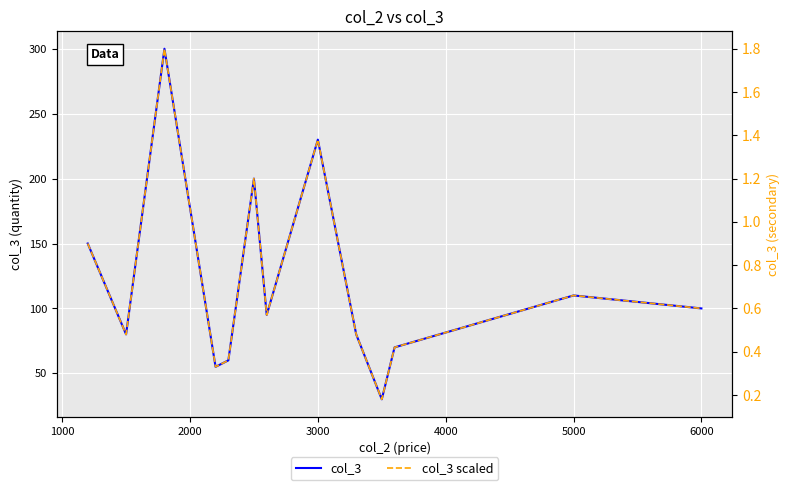

What is the sum of all col_3 scaled values?

10.1